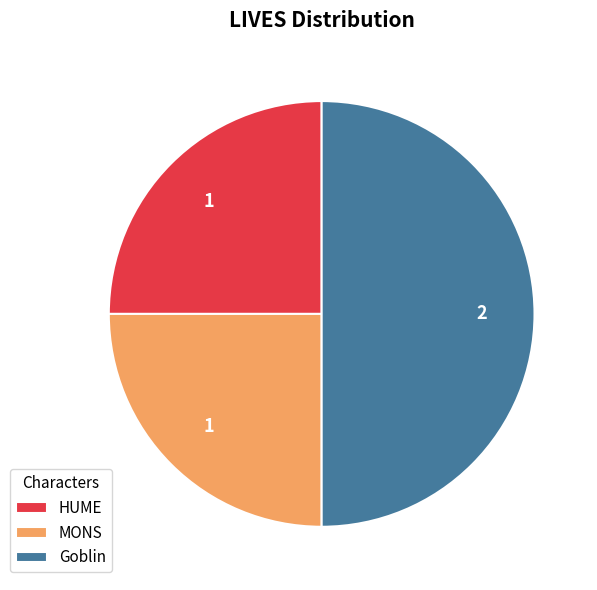

Does MONS represent more than half of the total?

No